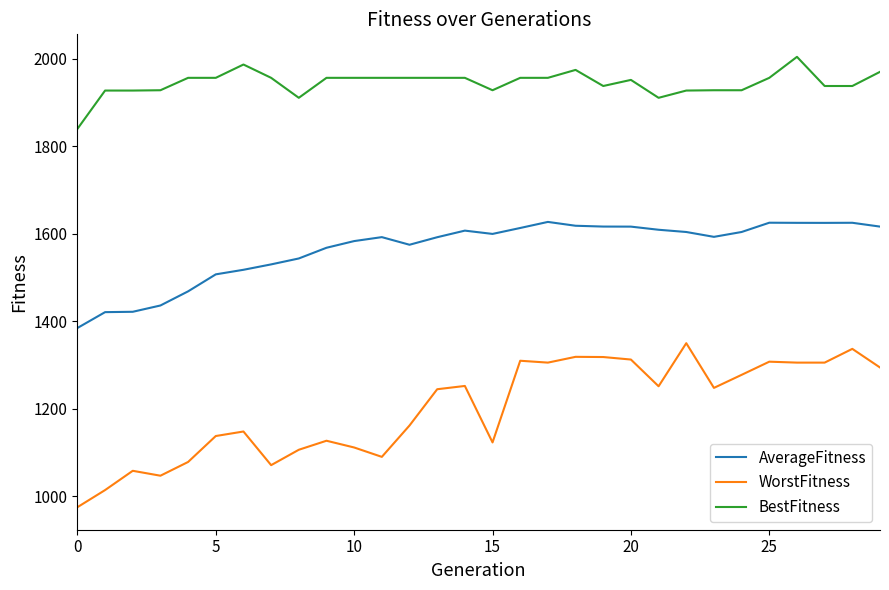

What is the greatest value displayed?

2003.8